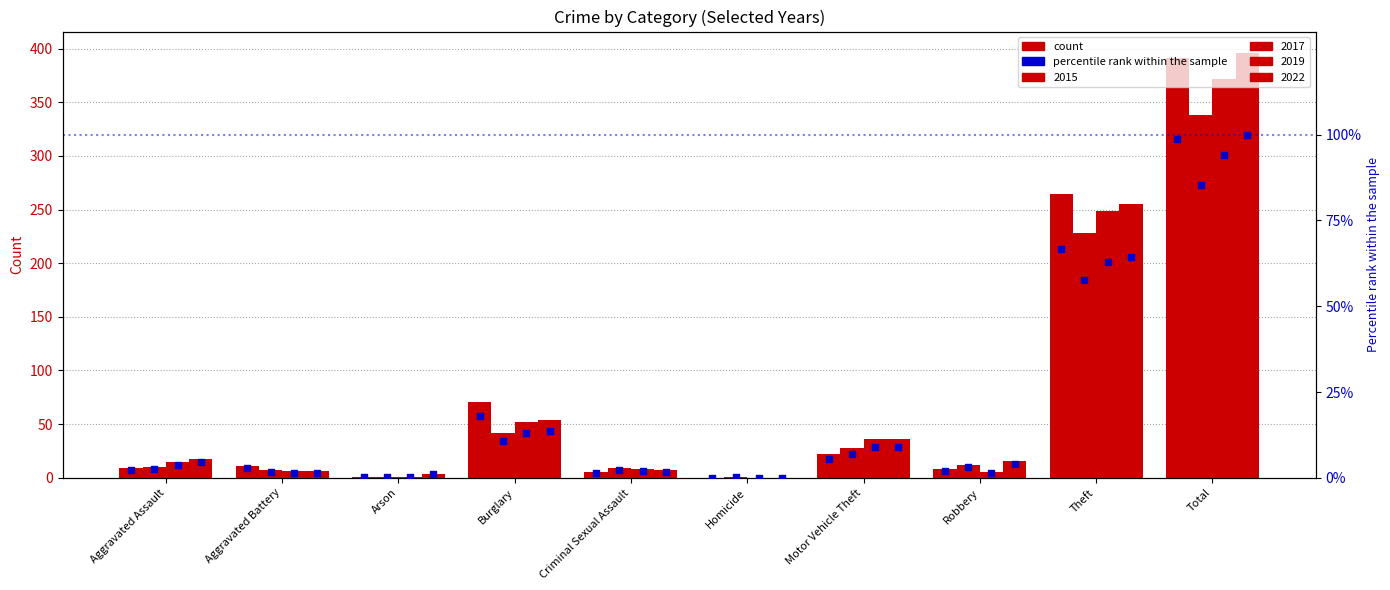

Which has a higher value, Theft or Aggravated Battery?

Theft